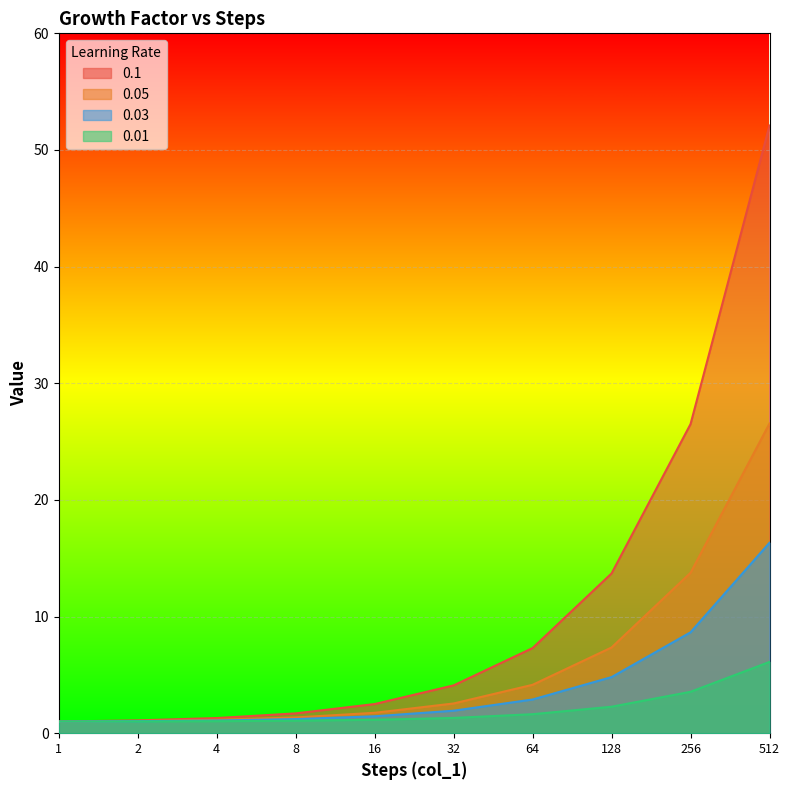

At how many categories does at least one series exceed 40?

1